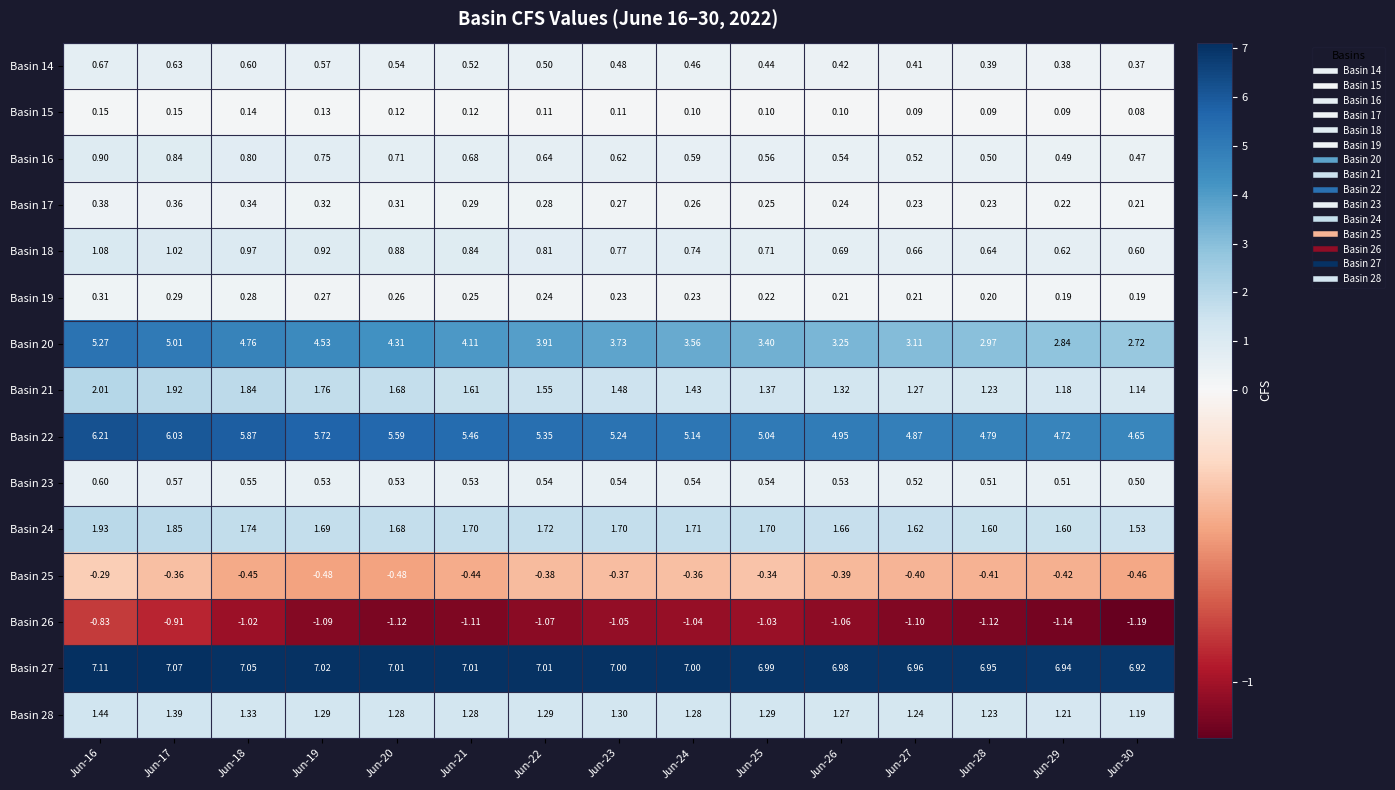

Which category has the lowest value across all series?

Jun-30